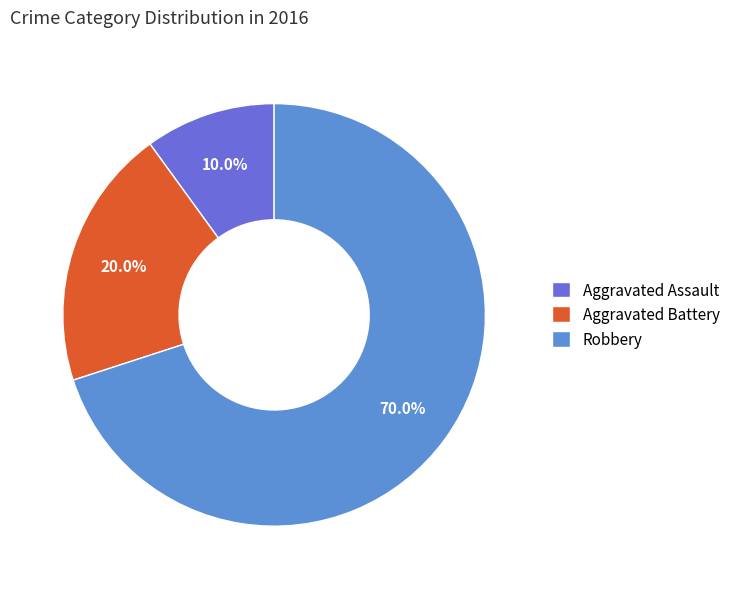

What is the smallest slice in the pie chart?

Aggravated Assault